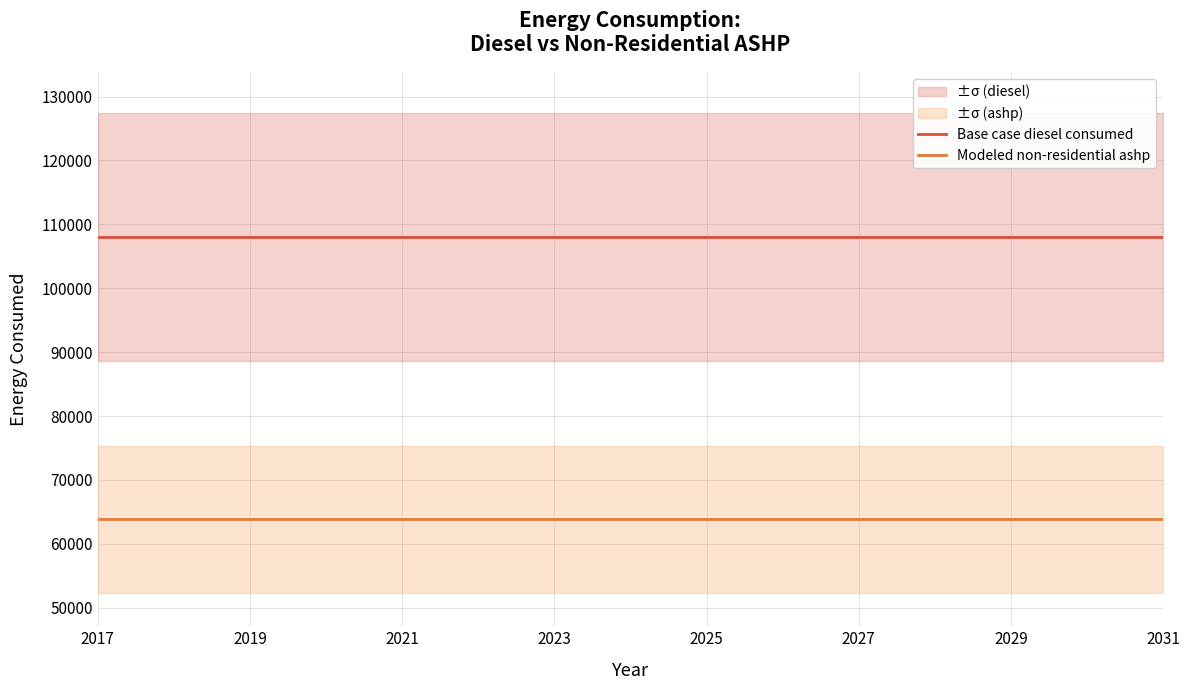

The value of Modeled non-residential ashp at 2021 is 43146.5. True or false?

False